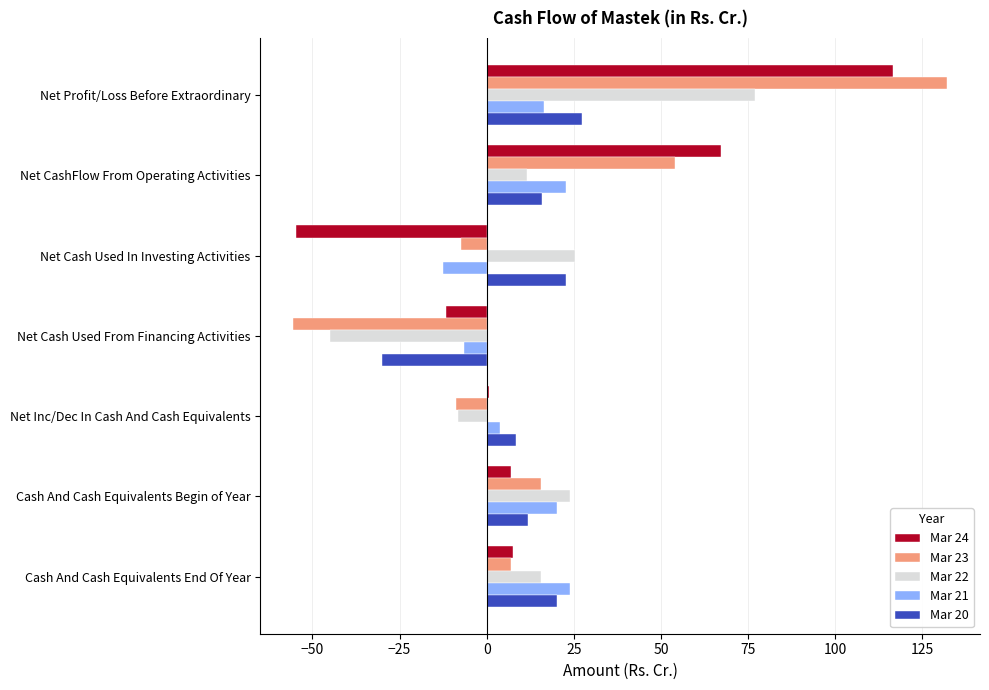

How many distinct data groups are displayed?

5